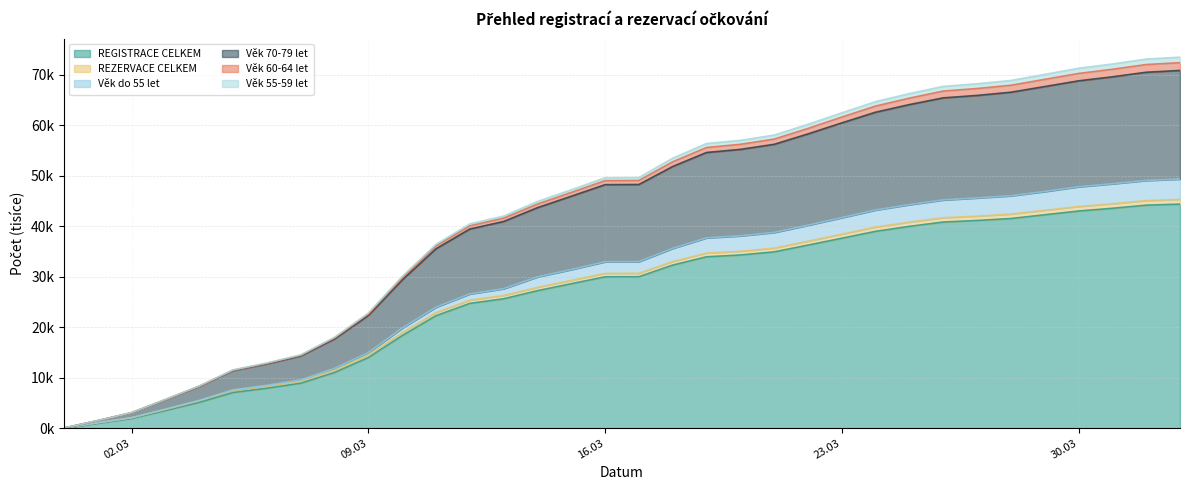

The value of REGISTRACE CELKEM at 14.03.2021 is 27.2. True or false?

True